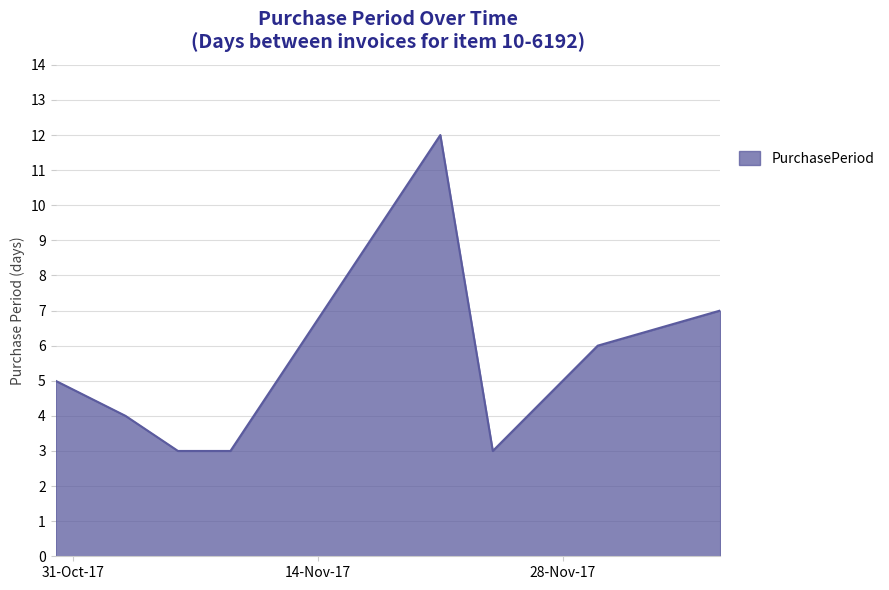

True or false: there are more than 2 points higher than both neighbors.

False